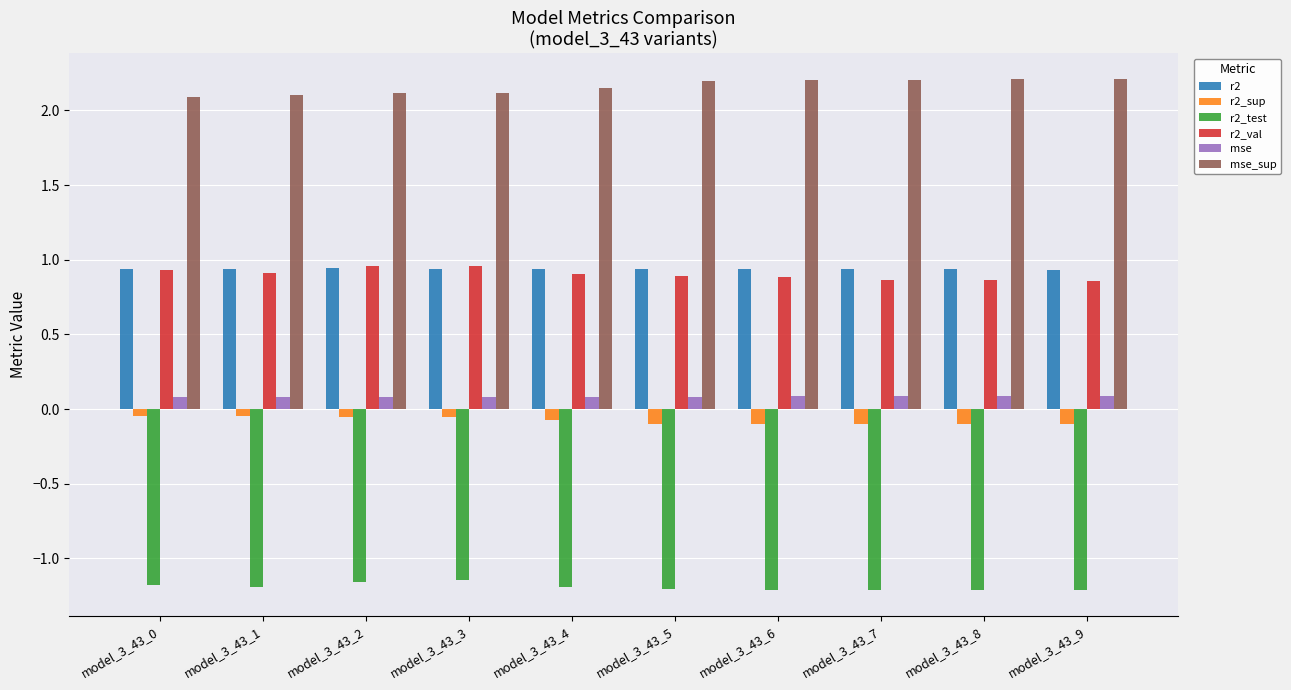

The value of r2_test at model_3_43_5 is -0.6. True or false?

False